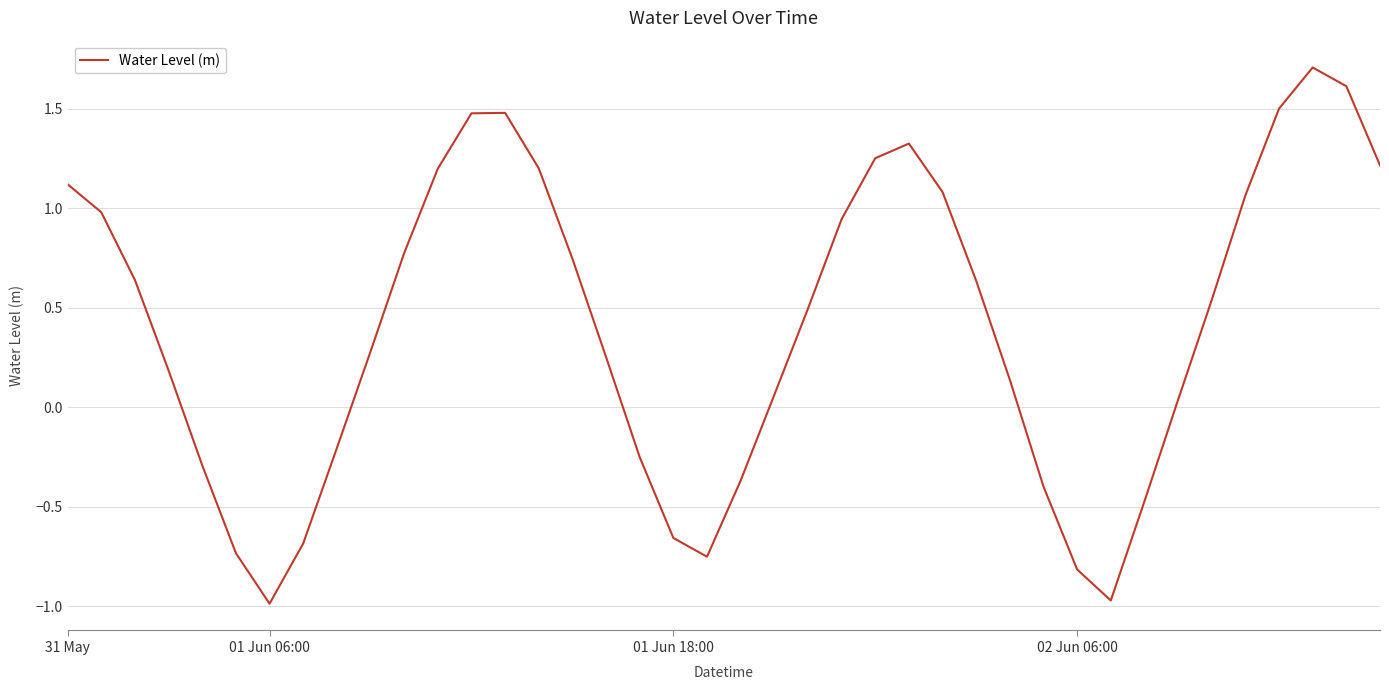

What is the greatest value displayed?

1.7